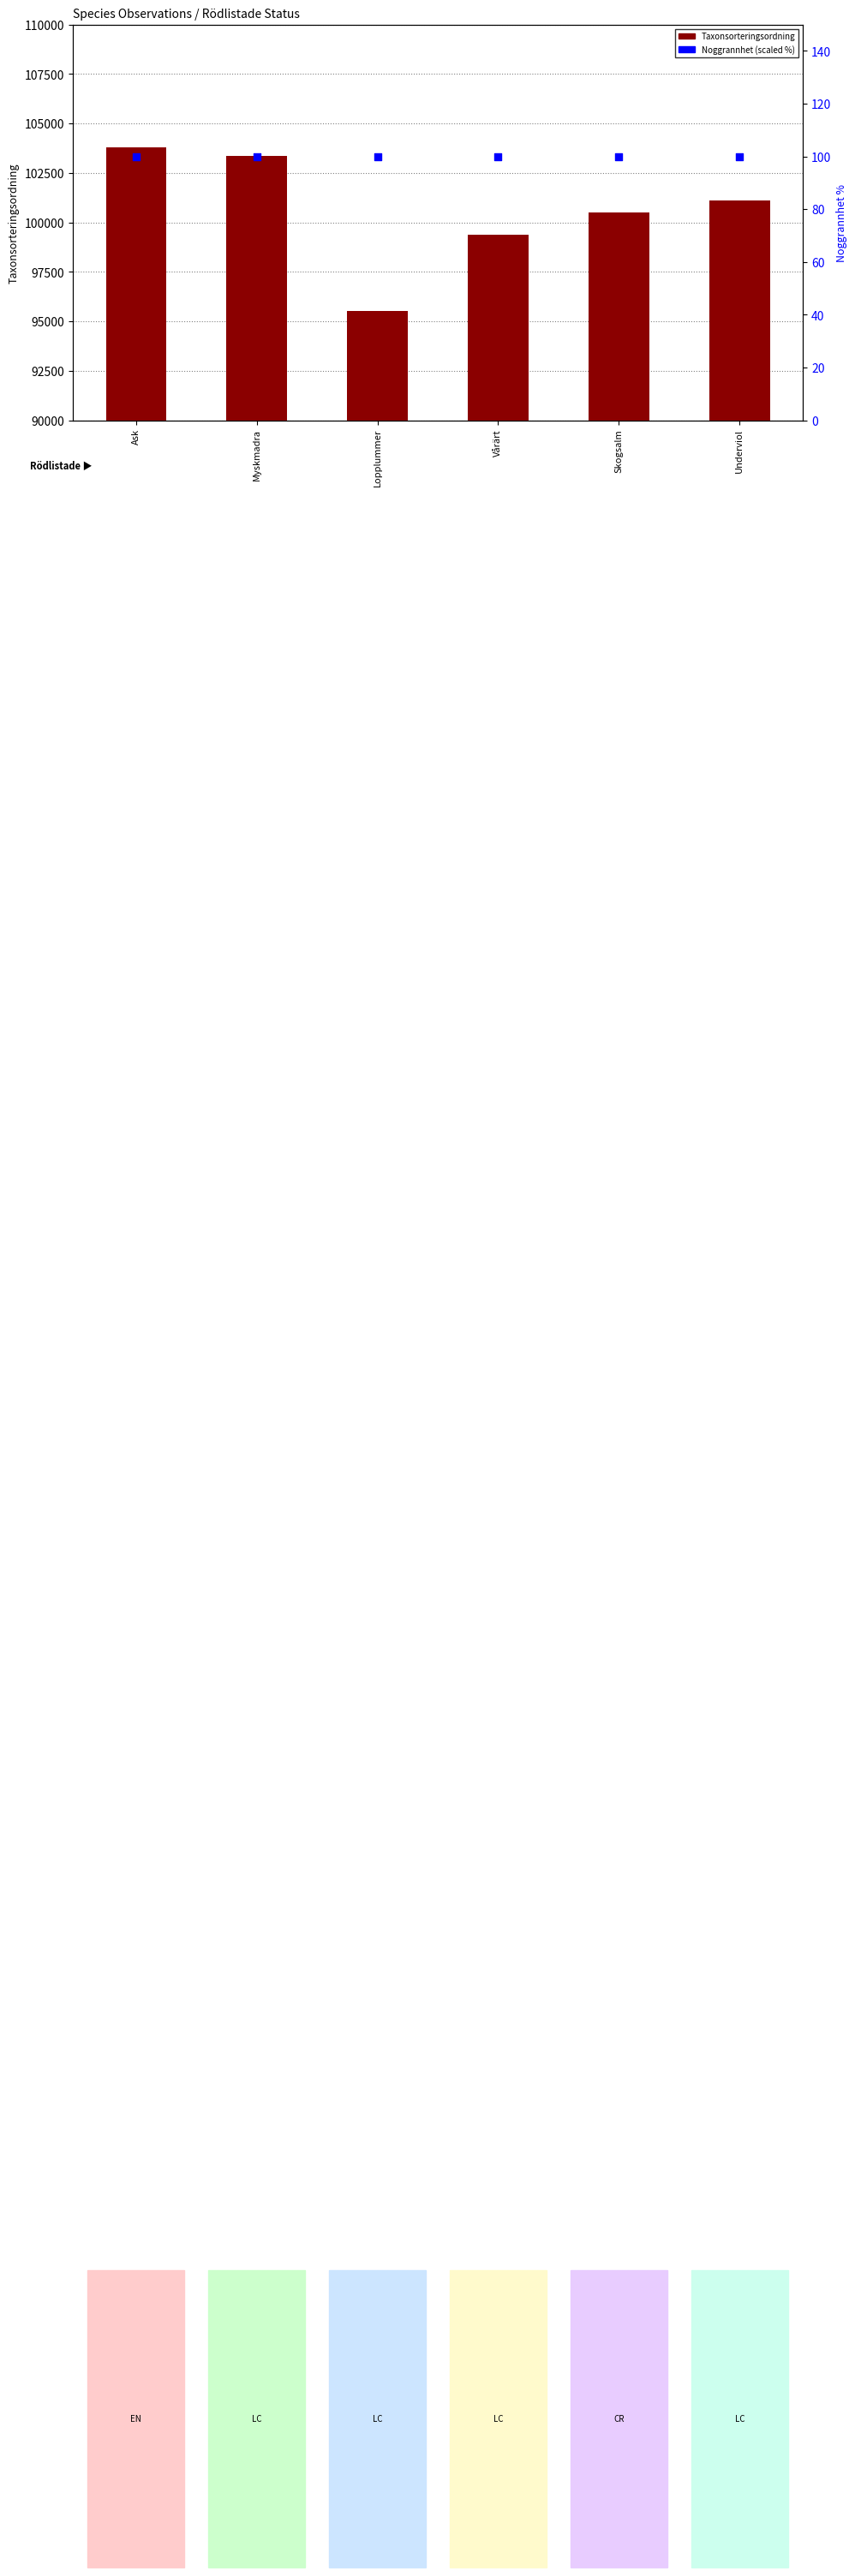

At which category is the sum across all series the highest?

Ask